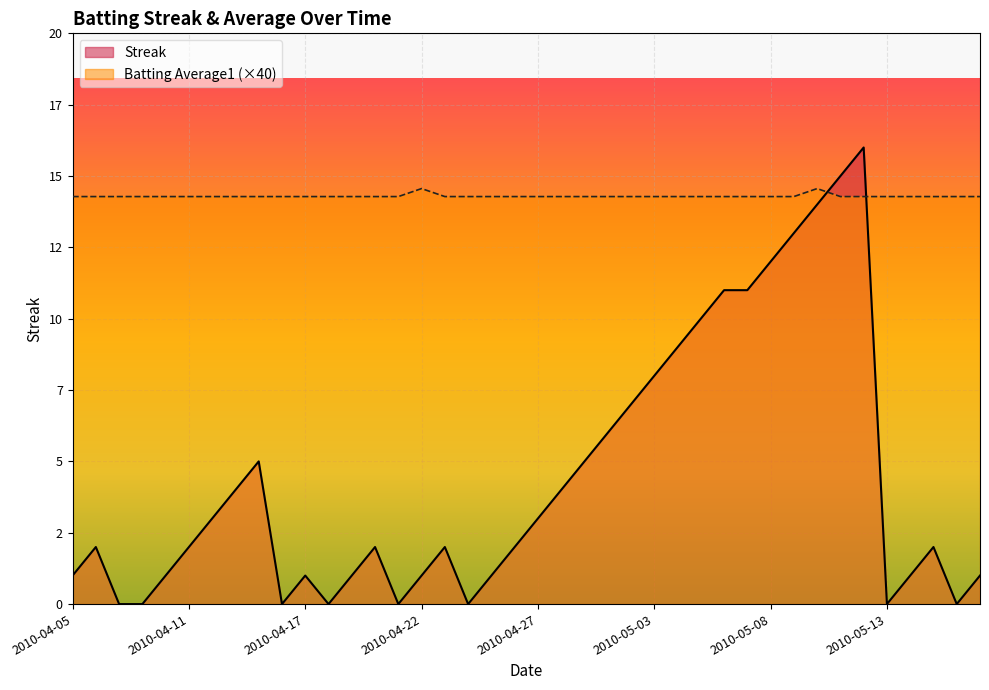

Which series has the largest total across all categories?

Batting Average1 (×40)